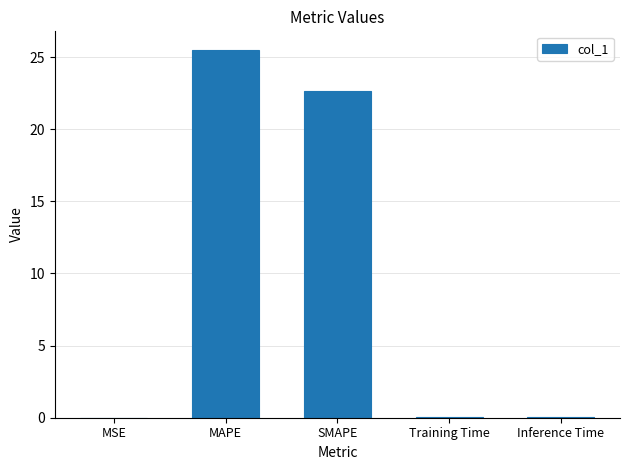

What is the difference between the values at MSE and MAPE?

25.5